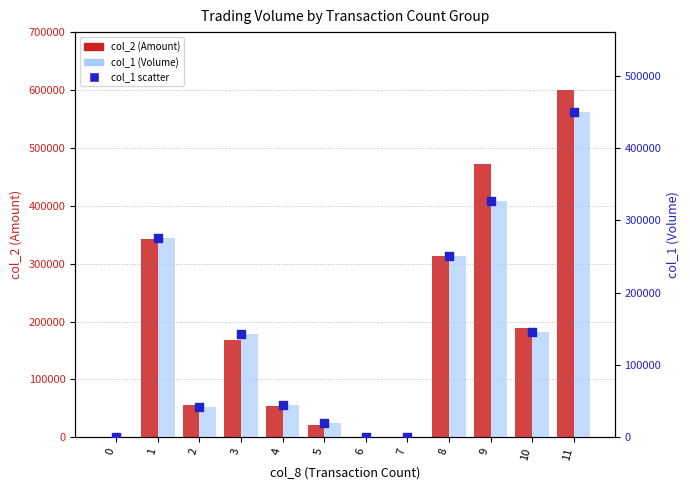

Which series reaches the maximum Y coordinate?

col_2 (Amount)